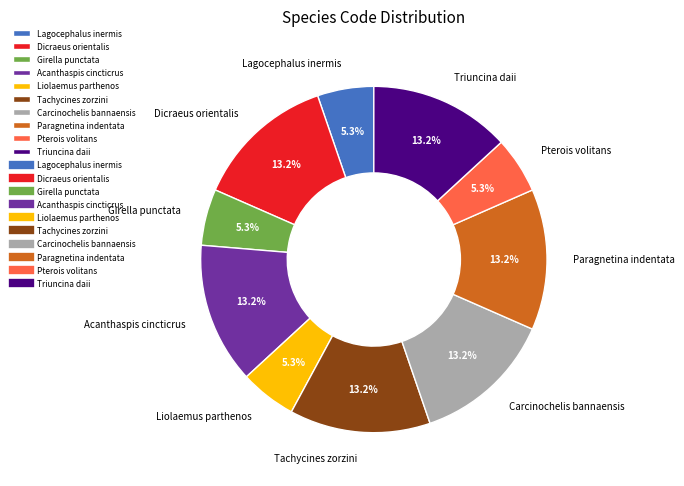

How many slices are in this pie chart?

10